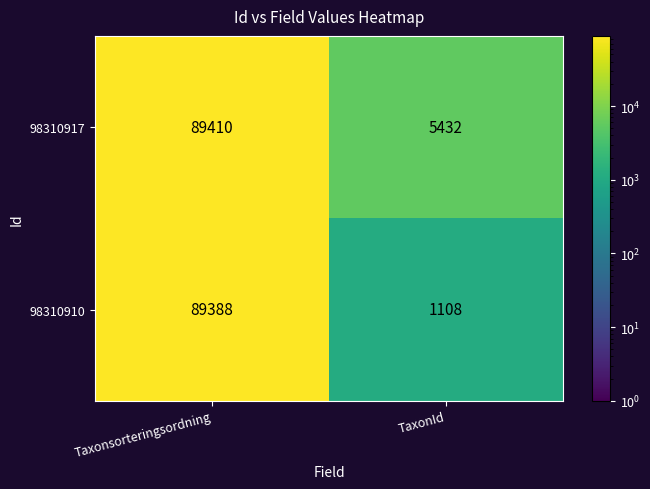

What is the sum of all 98310910 values?

90496